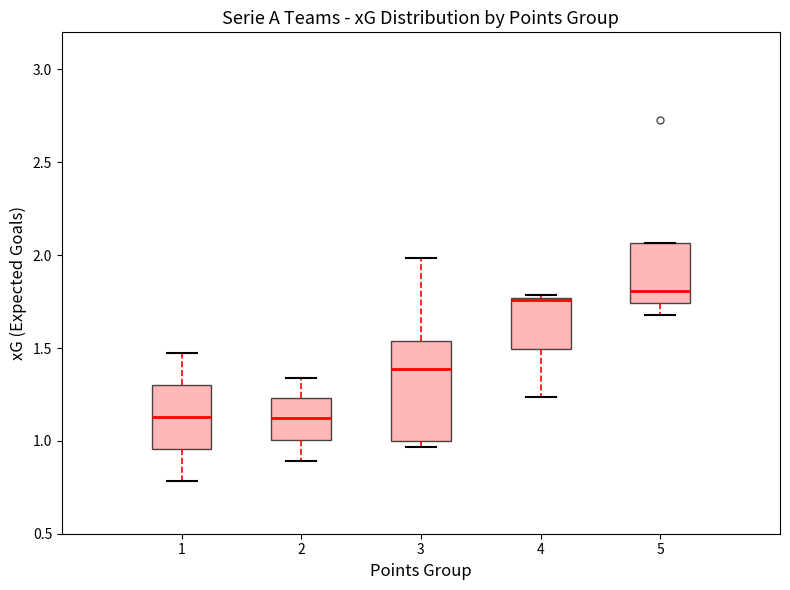

Which box is the tallest, from its lower edge to its upper edge?

3